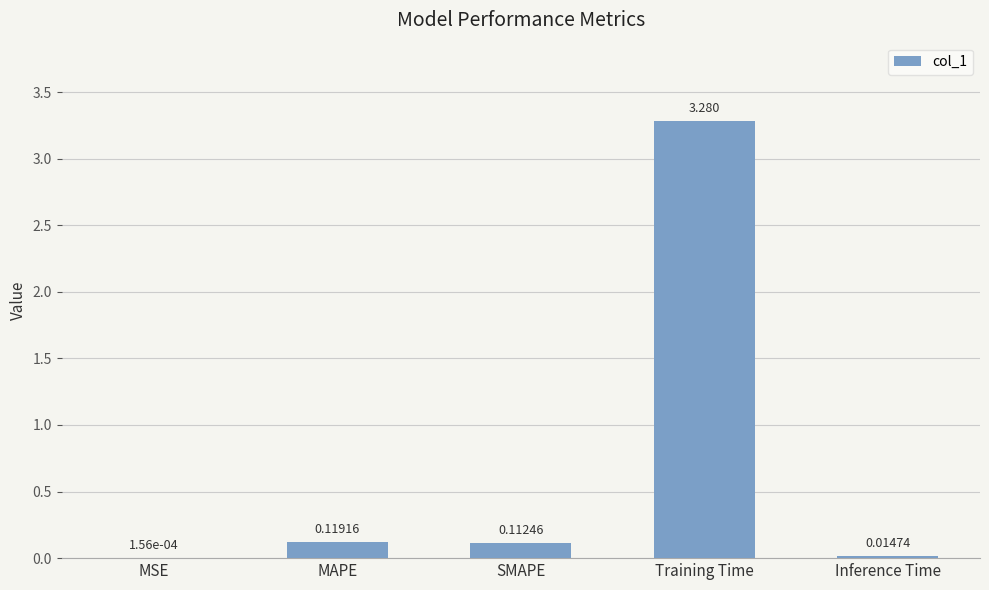

Are the bars horizontal?

No